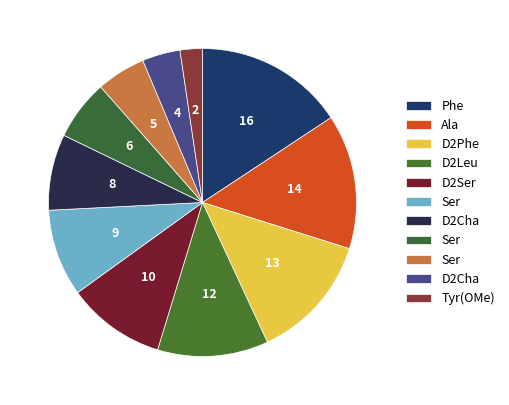

To the nearest percent, what is the difference between the largest and smallest slice percentages?

13%